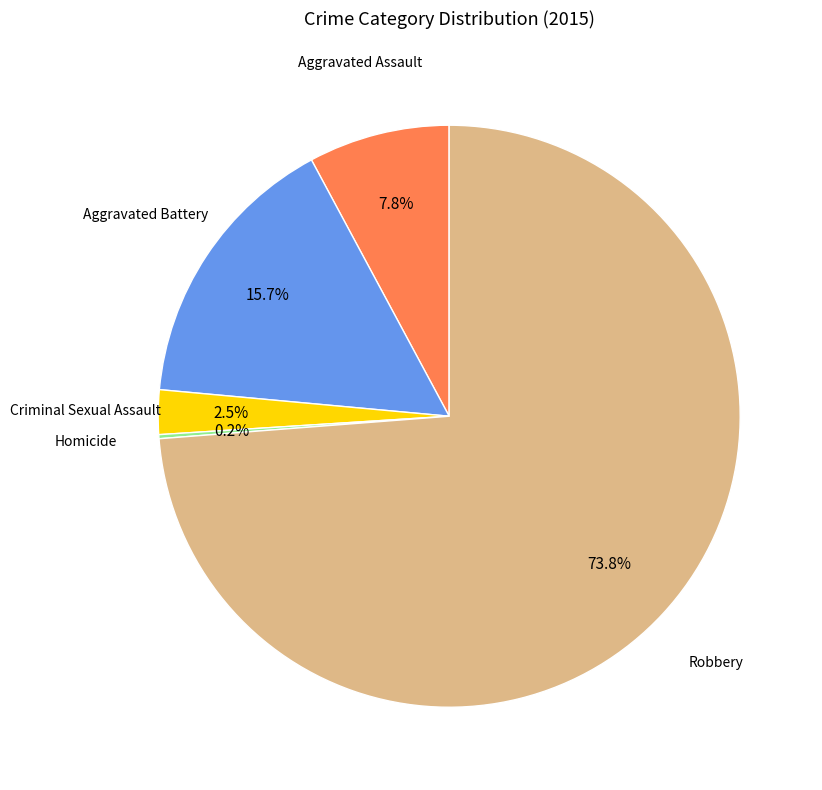

Does any single category account for the majority?

Yes